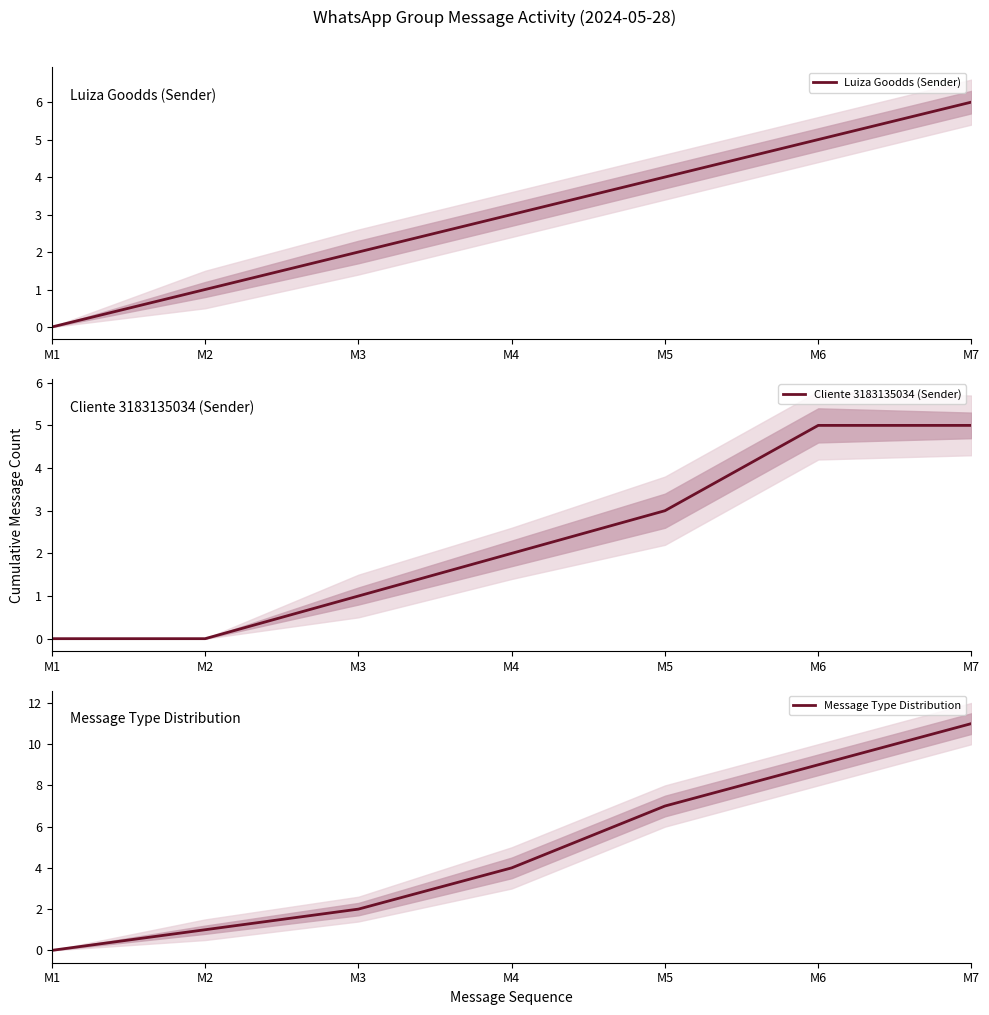

True or false: Cliente 3183135034 (Sender) and Message Type Distribution intersect in this chart.

False